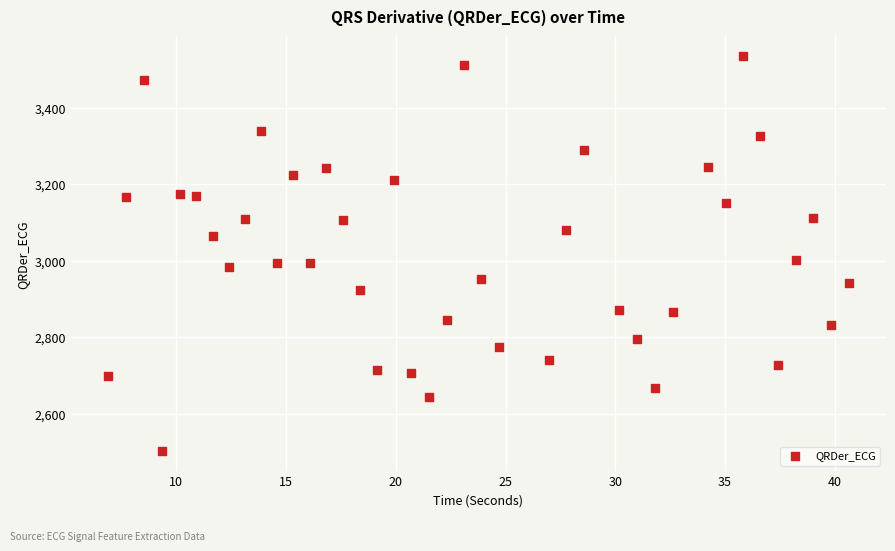

How many points are shown in the scatter plot?

40